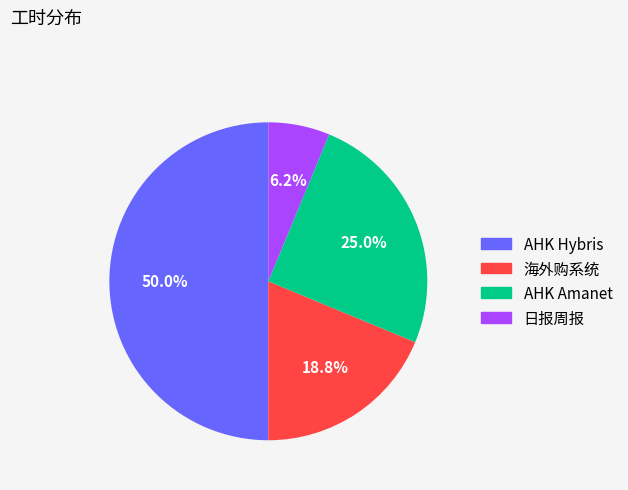

To the nearest percent, what portion does 日报周报 represent?

6%